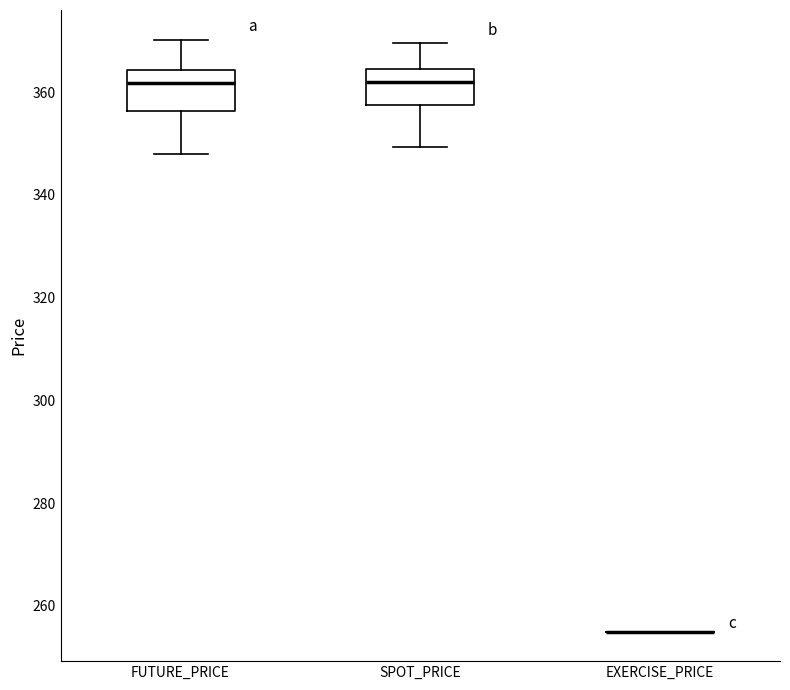

Reading left to right, transcribe this box plot: for each box, give where its median line is, the range the box spans, and where its two whiskers end, as read against the y-axis. The values are not printed on the chart, so give them approximately, as read against the axis.

FUTURE_PRICE: median 362, box 356 to 364, whiskers 348 to 370
SPOT_PRICE: median 362, box 358 to 364, whiskers 350 to 370
EXERCISE_PRICE: box collapsed to a line at 256, whiskers 256 to 256